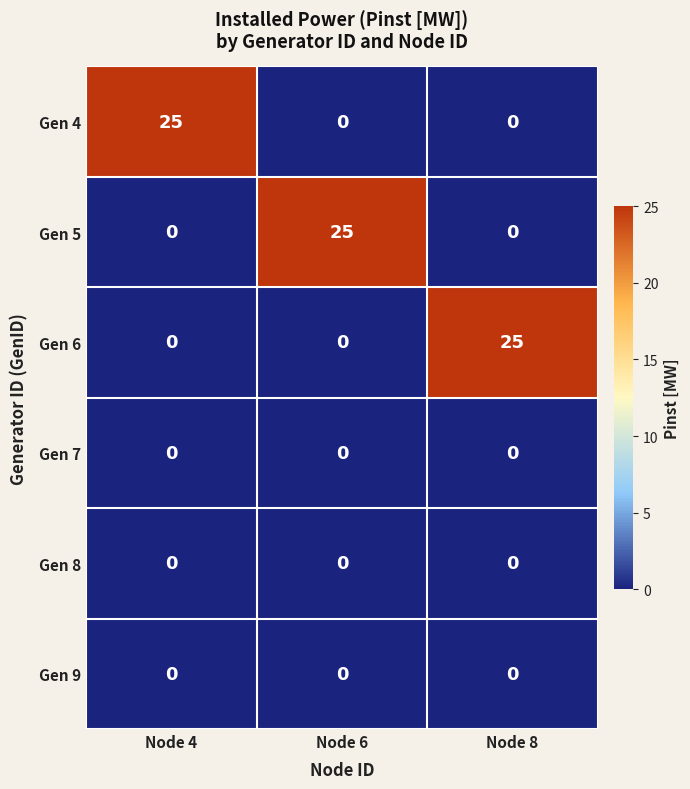

What is the maximum value for Gen 5?

25